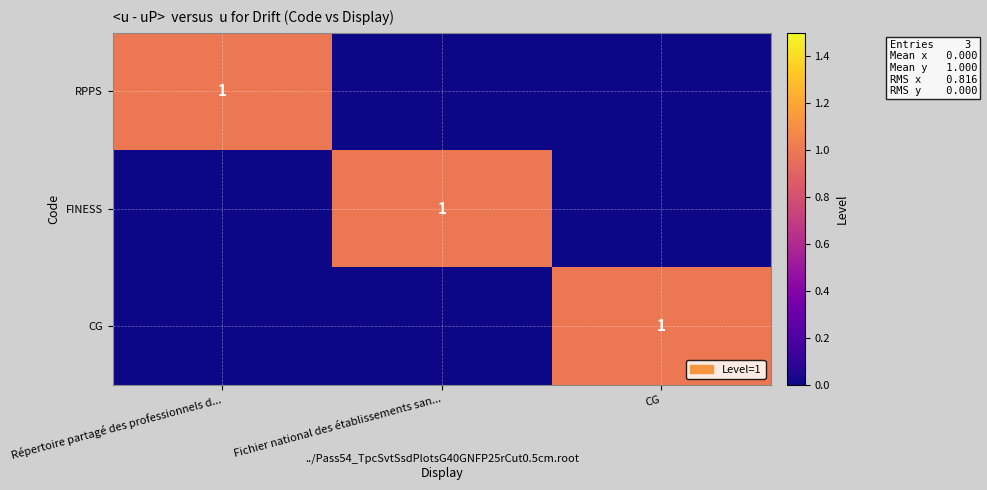

At which category is the sum across all series the highest?

Répertoire partagé des professionnels d...